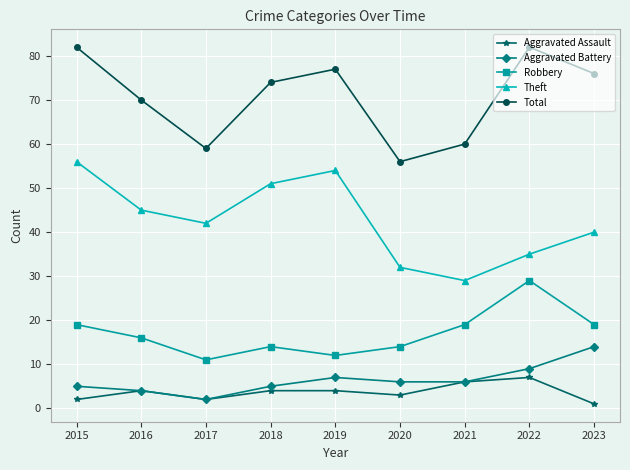

True or false: Total has more than 0 interior local peaks.

True